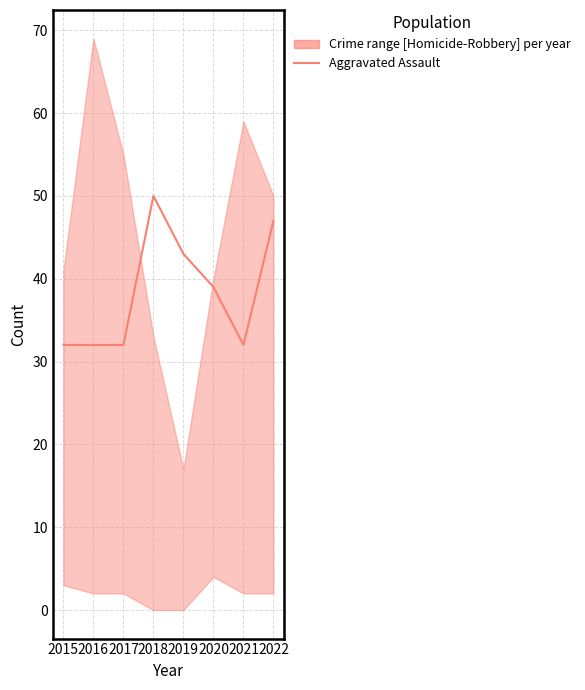

At which category does the data reach its first local peak?

2018